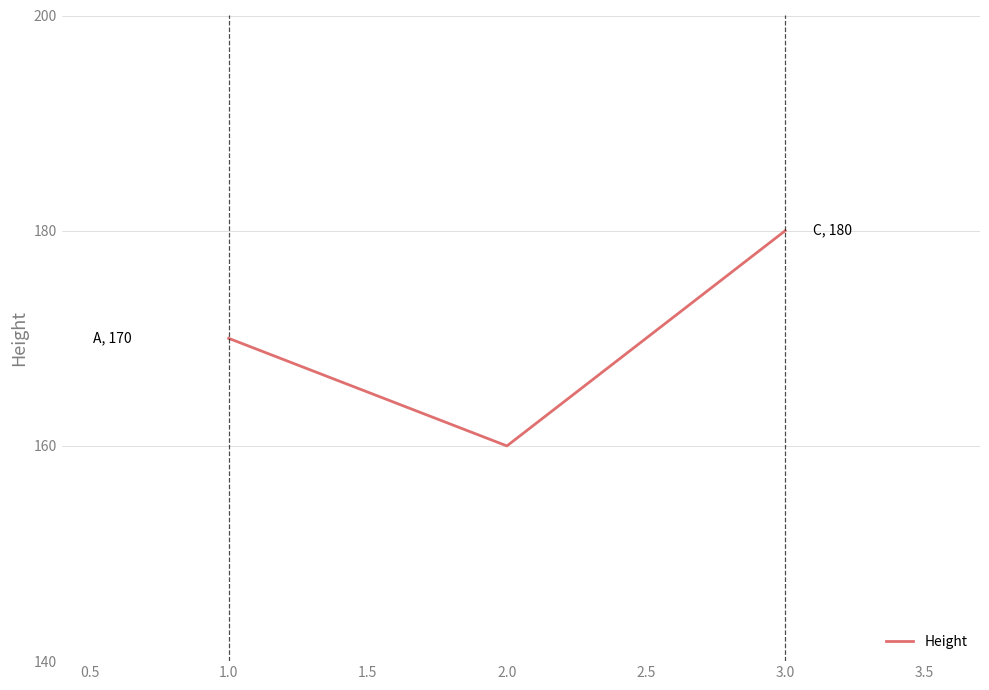

What is the change in value from 2.0 to 3.0?

+20